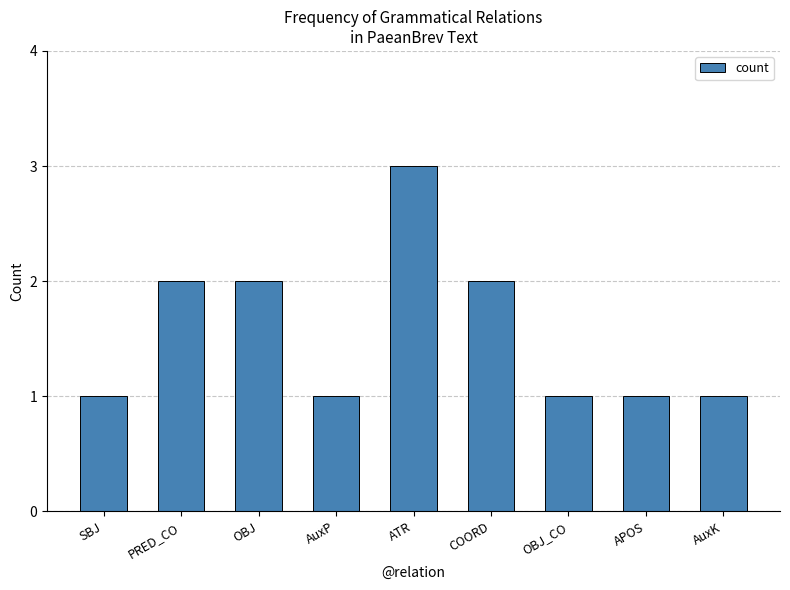

What is the sum of all values?

14